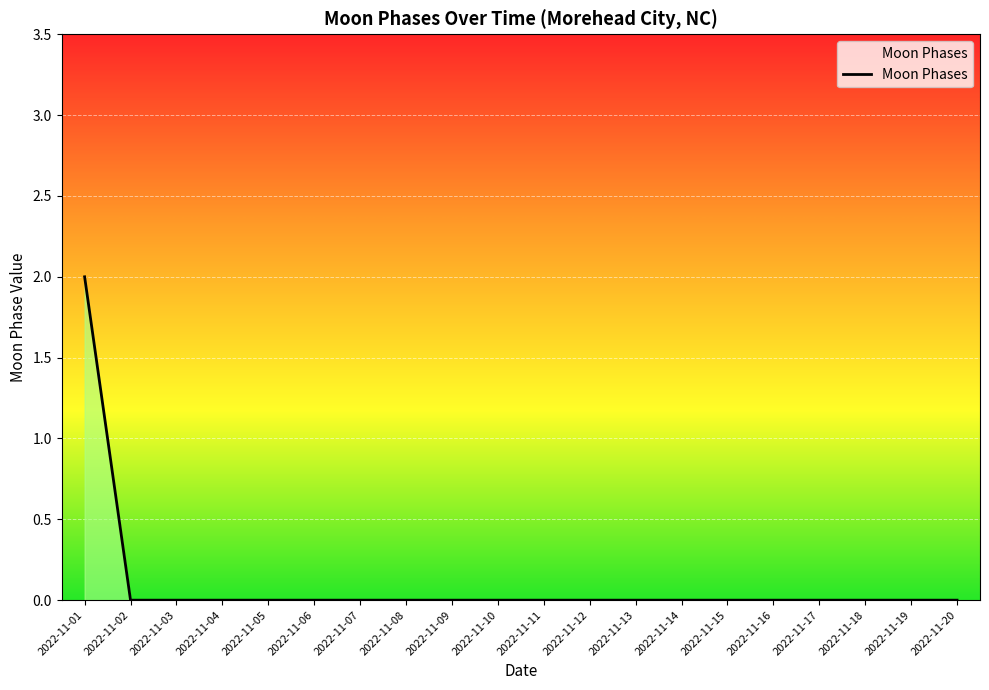

The value at 2022-11-06 is 1. True or false?

False